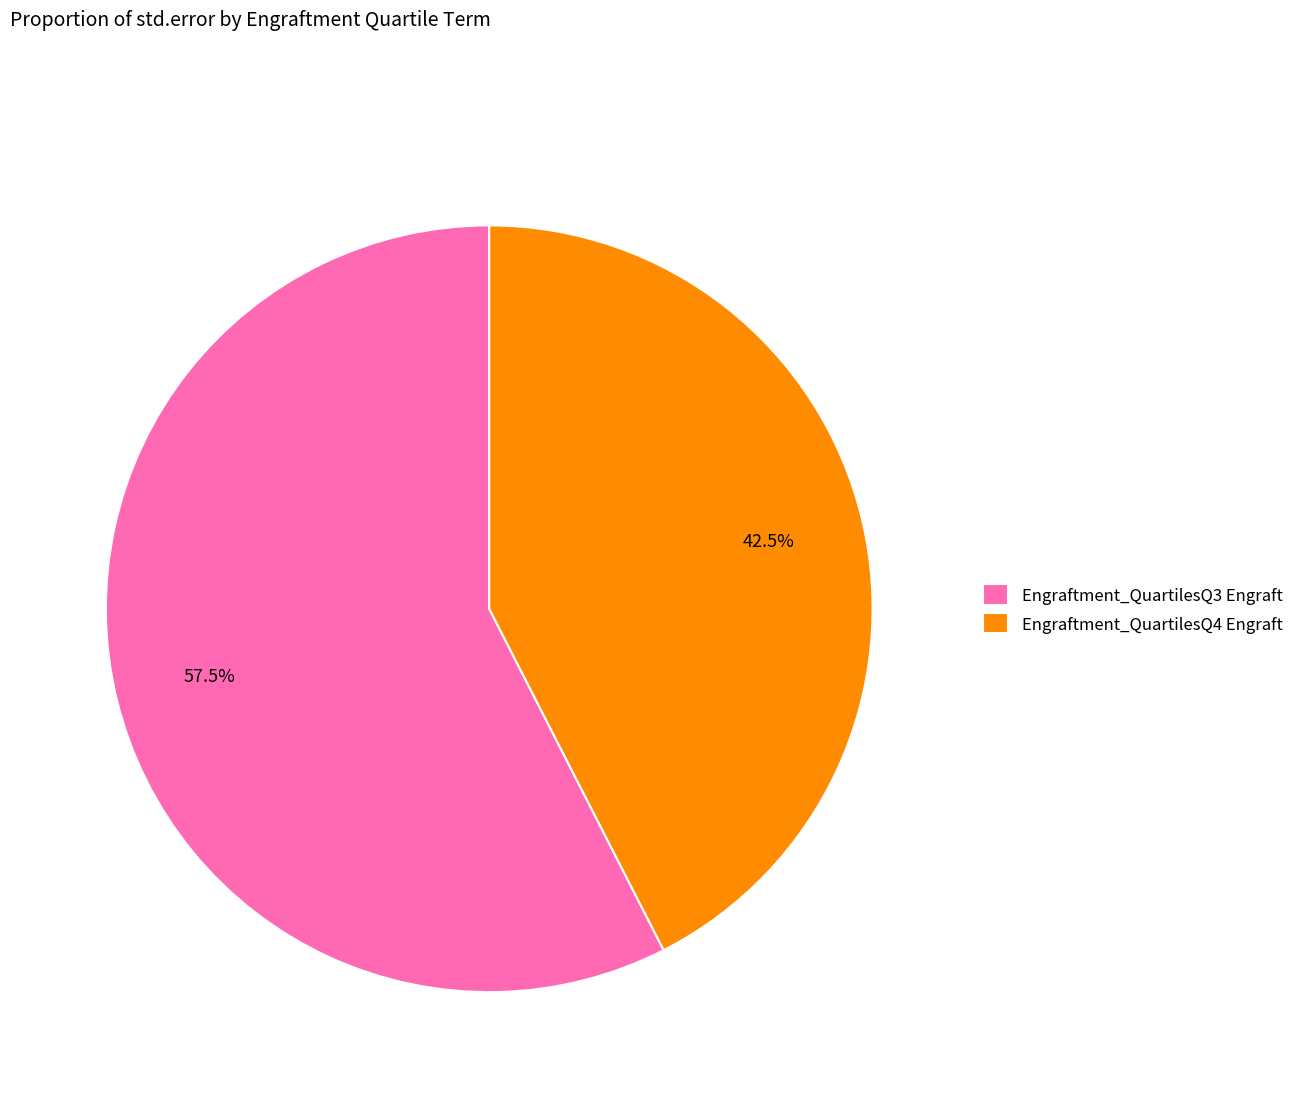

What percentage is NOT represented by Engraftment_QuartilesQ4 Engraft?

57.5%